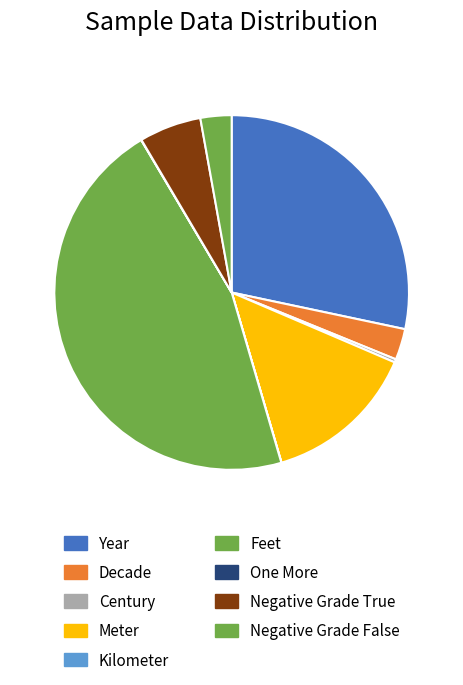

What is the largest slice in the pie chart?

Feet